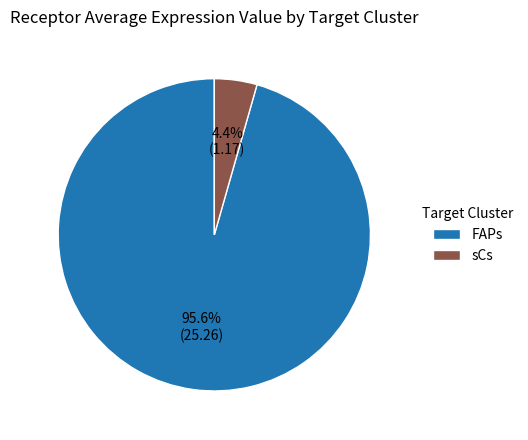

To the nearest percent, what percentage of the pie is sCs?

4%